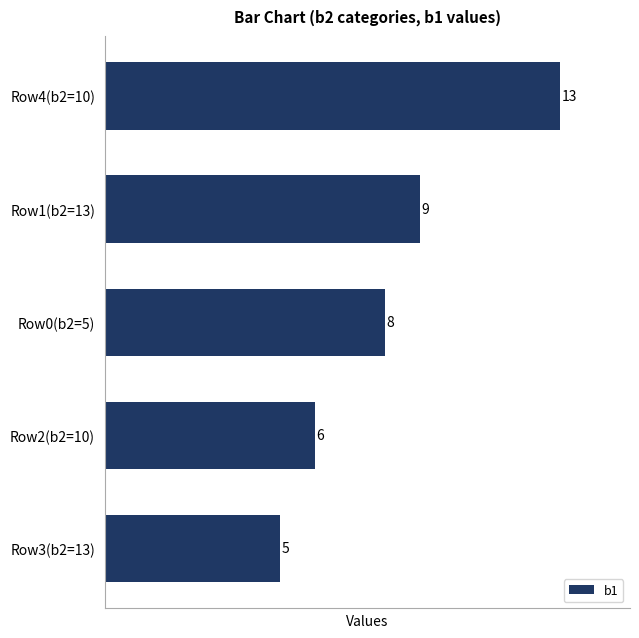

Does the chart contain any negative values?

No